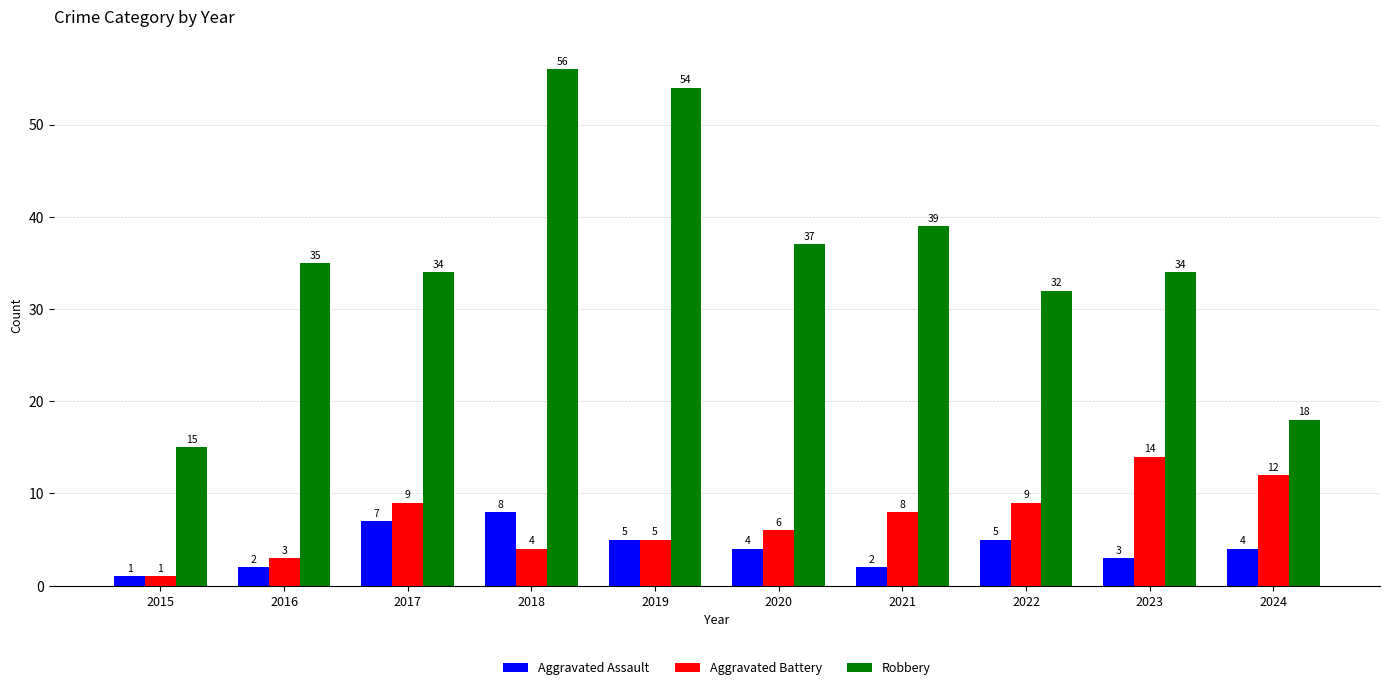

What are all the series names shown in the legend?

Aggravated Assault, Aggravated Battery, Robbery